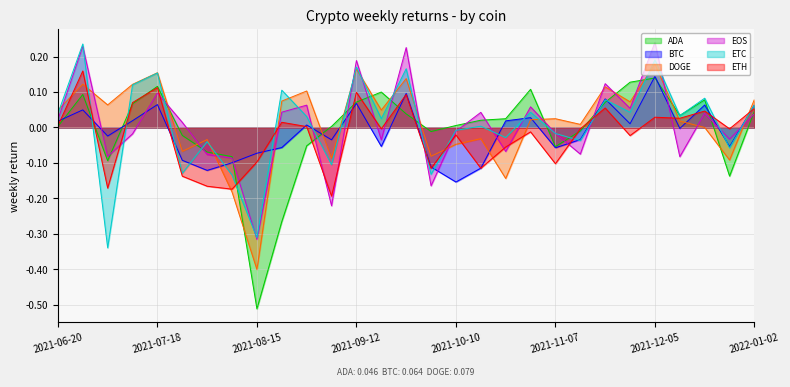

What is the label of the 1st point from the right?

2022-01-02